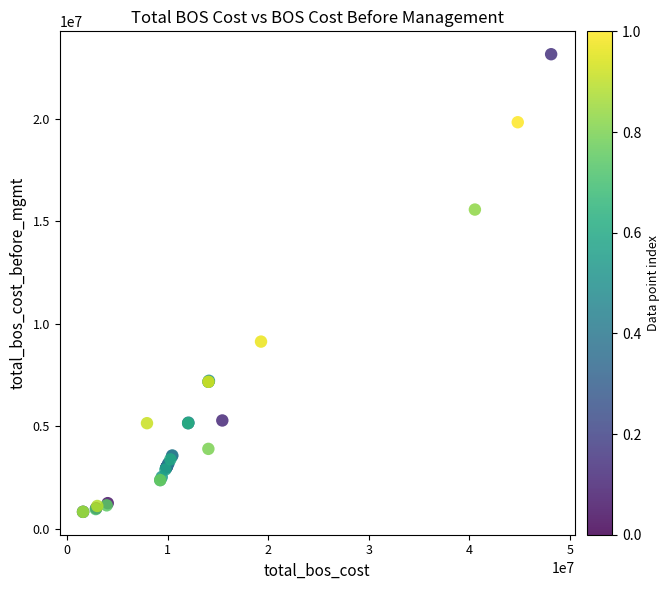

What Y value in the scatter plot is closest to 11985188?

9127309.0